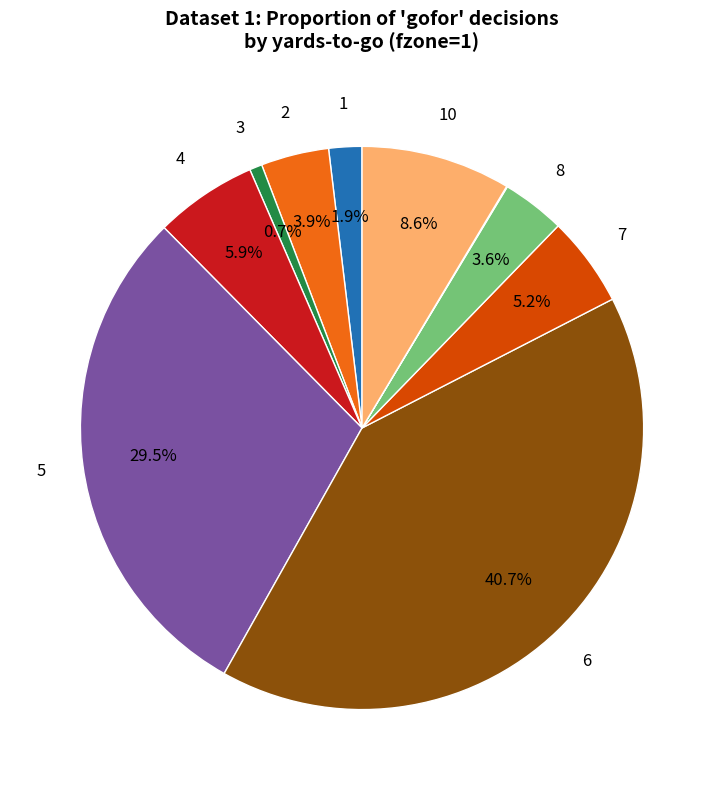

Is there any slice that represents more than half of the pie?

No